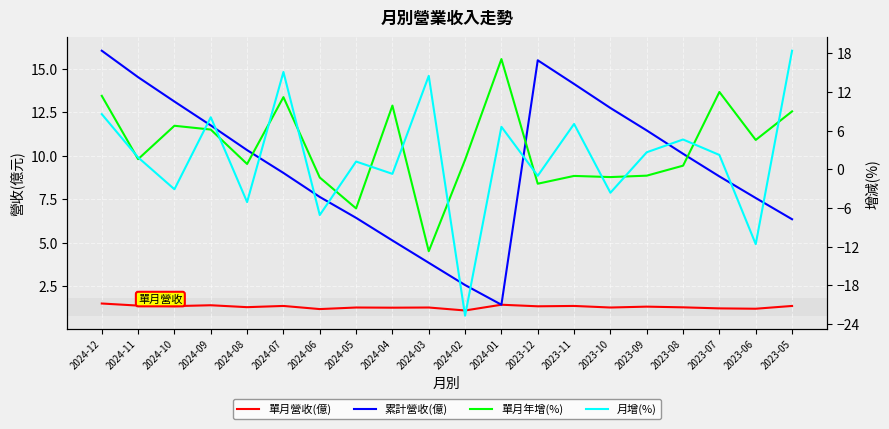

What is the approximate value of 月增(%) at 2023-07?

2.2